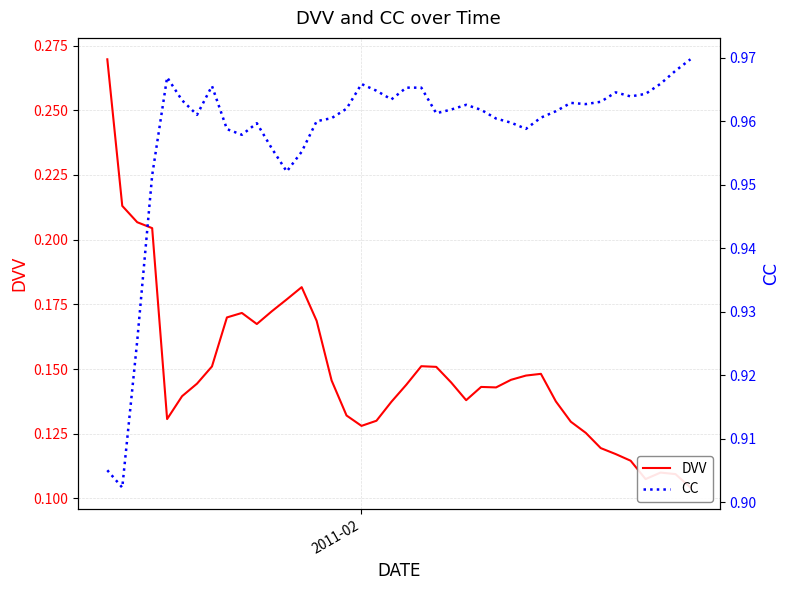

True or false: DVV has more than 2 points higher than both neighbors.

True